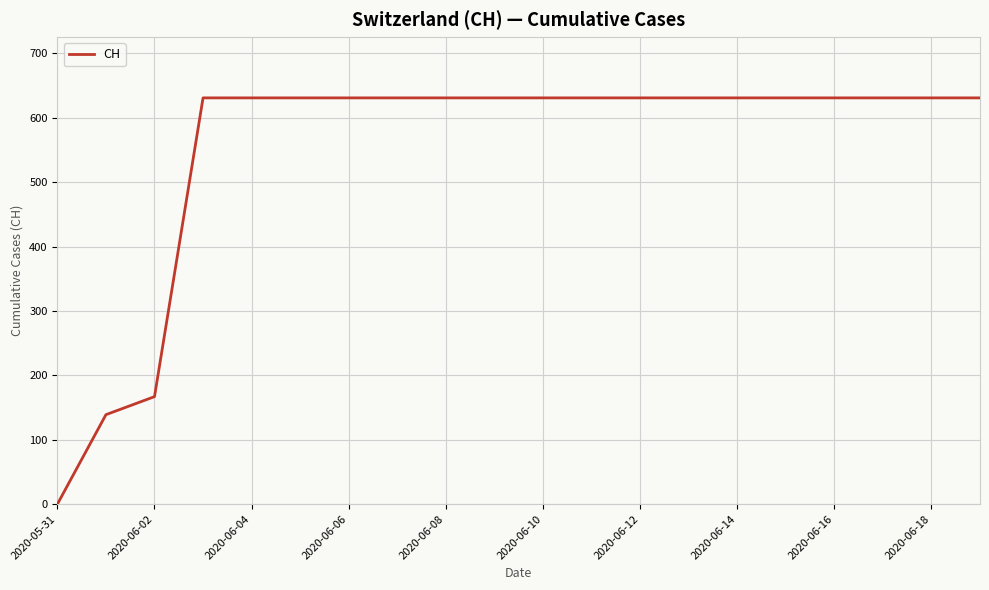

How many values are below 631?

3